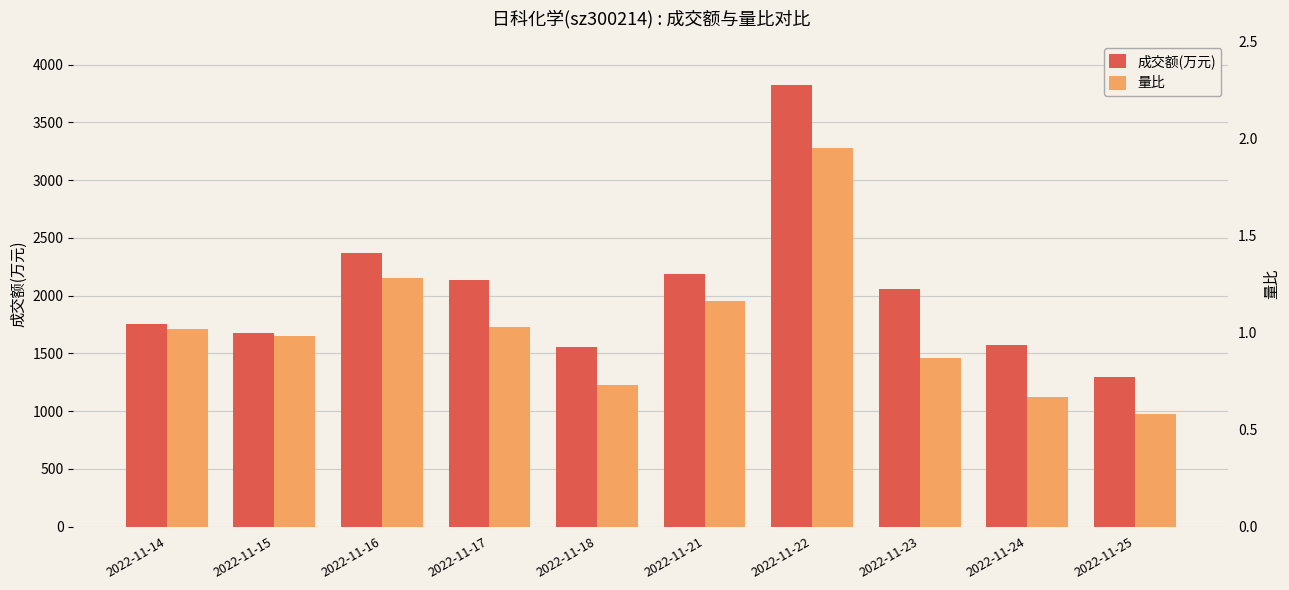

What is the average value of the 成交额(万元) series?

2041.1